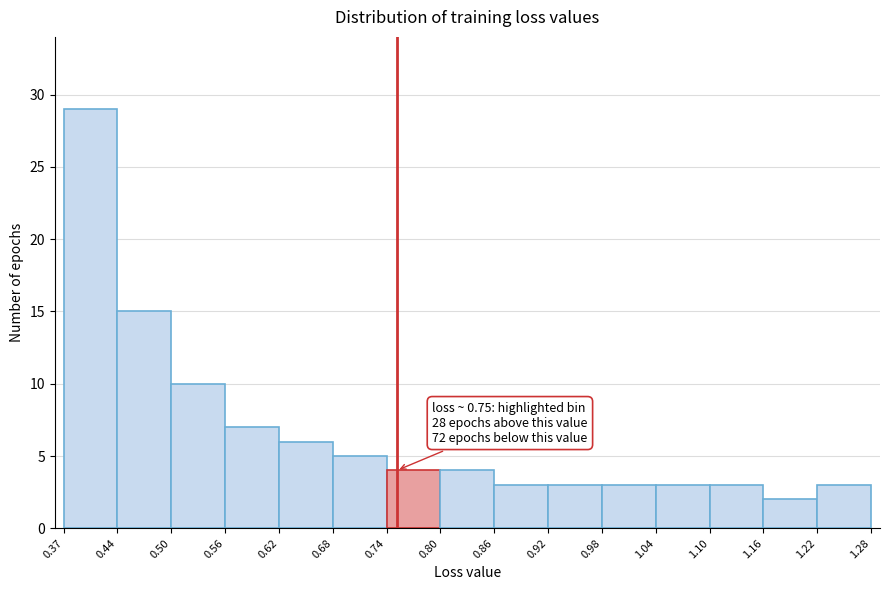

Which range on the x-axis has the tallest bar?

0.37 to 0.44